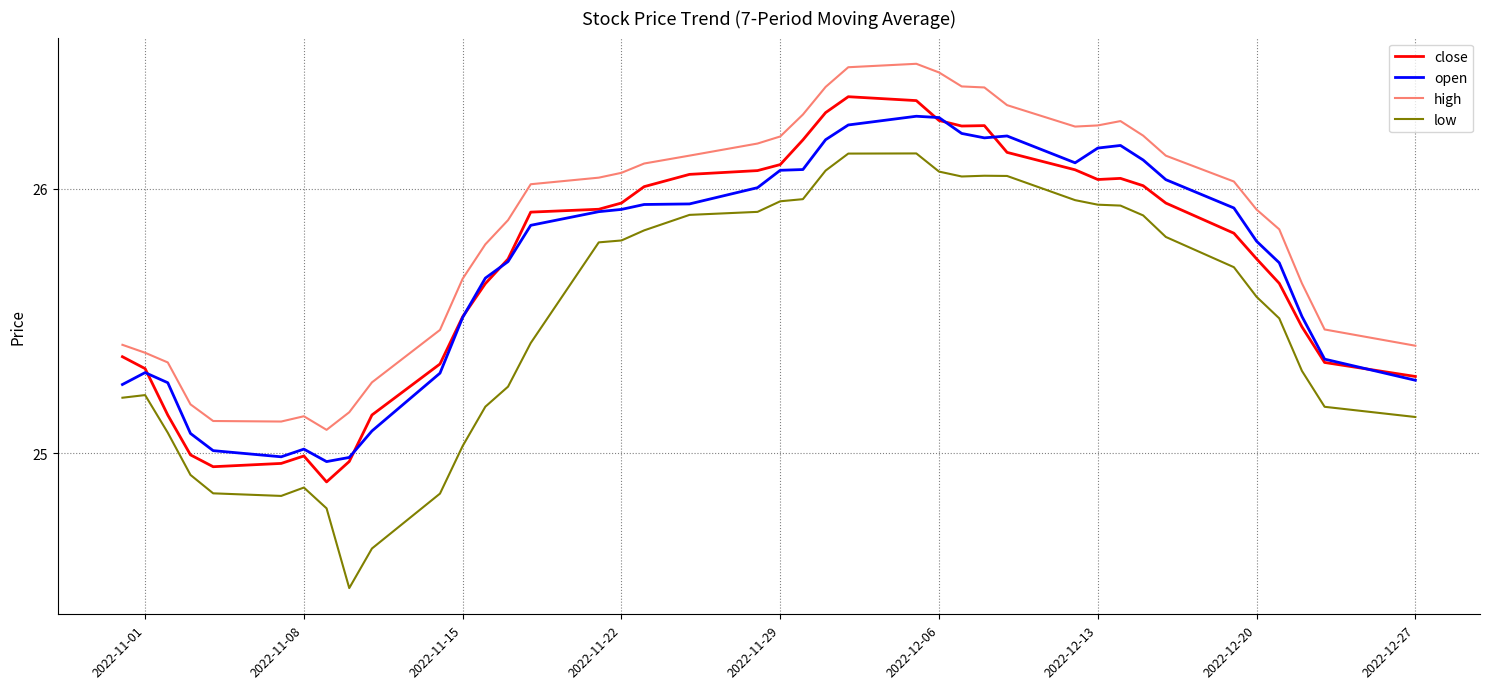

True or false: close and low intersect in this chart.

False